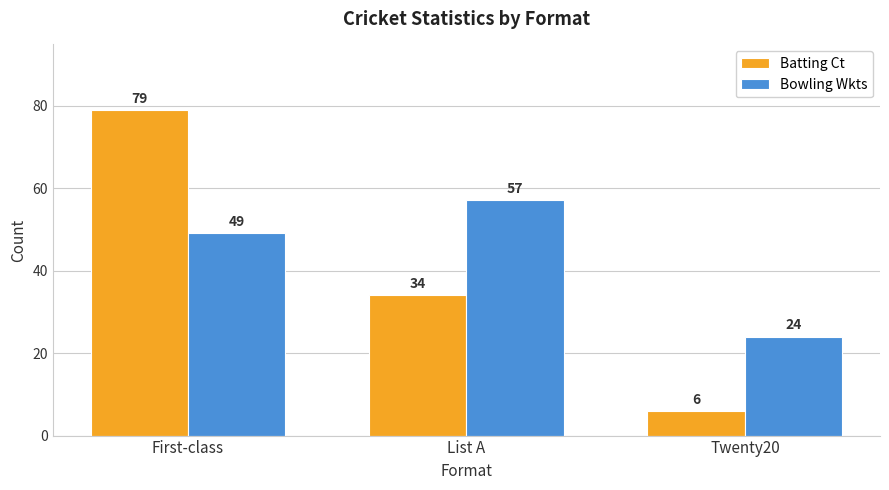

True or false: Bowling Wkts has a value of 36 at List A.

False